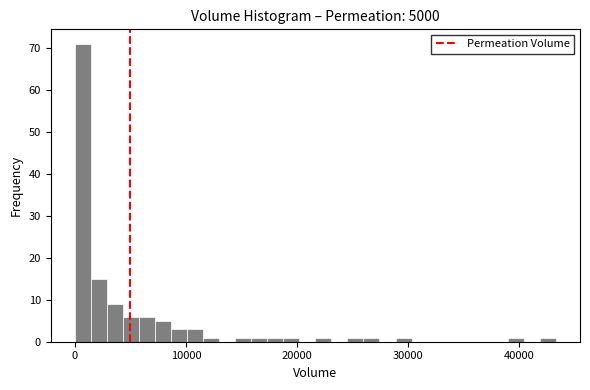

Read against the x-axis, roughly where is the centre of the tallest bar?

1000